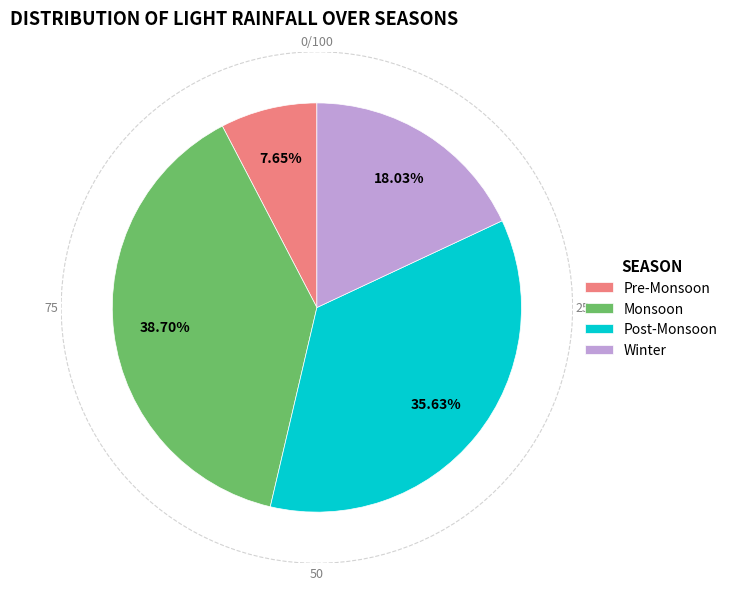

Which has a higher value, Monsoon or Post-Monsoon?

Monsoon